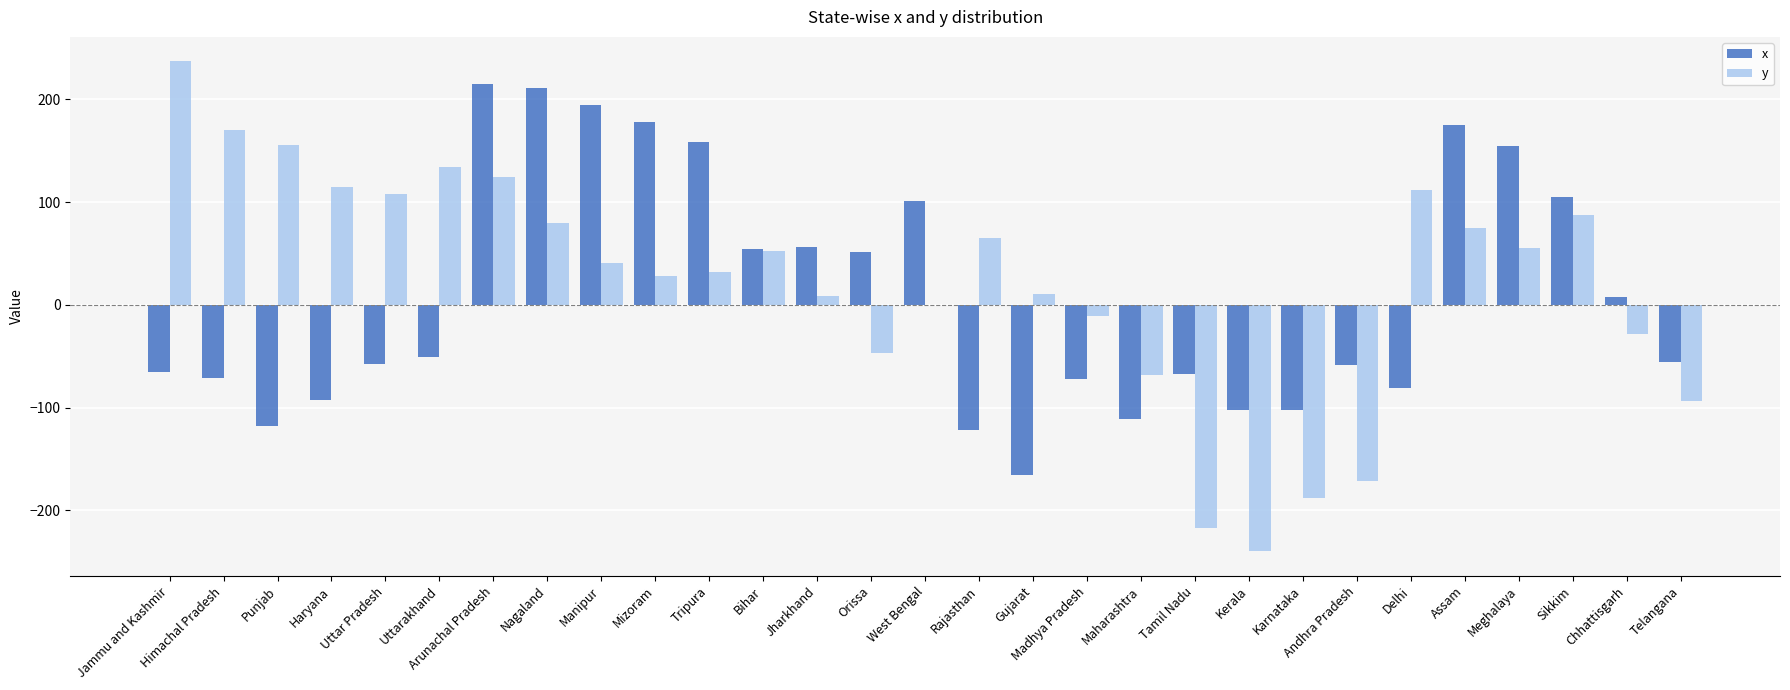

Is the value of y at Mizoram greater than the value of x at Assam?

No